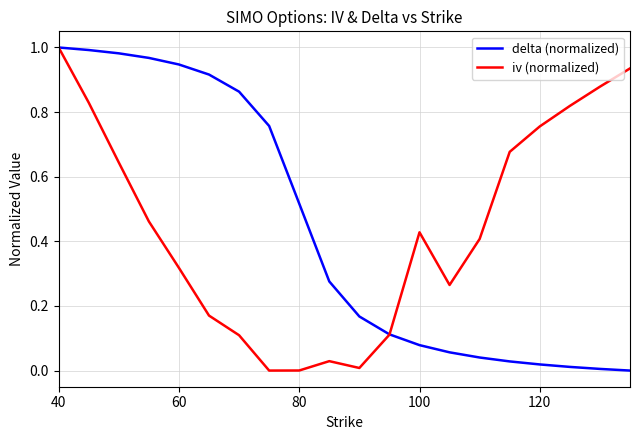

At which category does the chart reach its peak across all series?

40